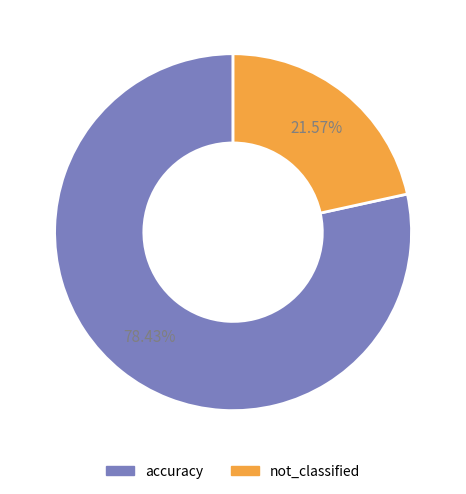

Which slice is the smallest?

not_classified